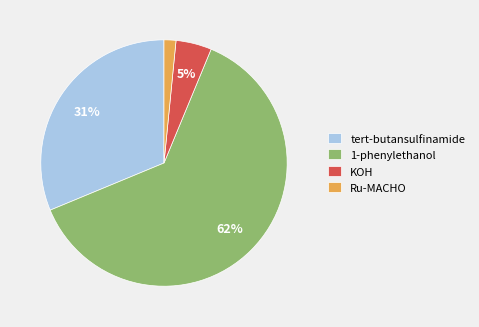

Do 1-phenylethanol and Ru-MACHO together represent more than half of the pie?

Yes